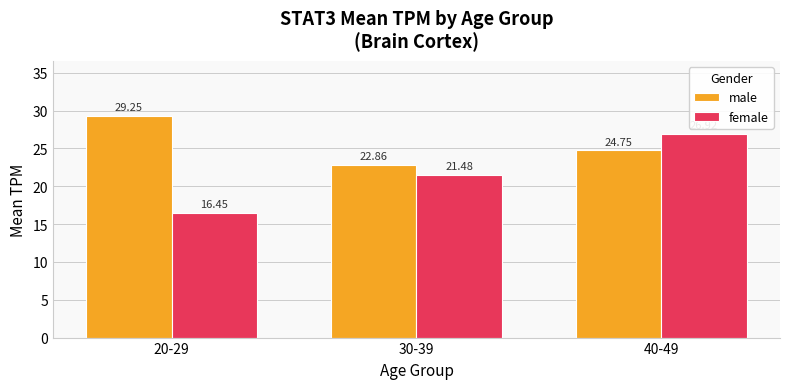

Which series has the largest total across all categories?

male